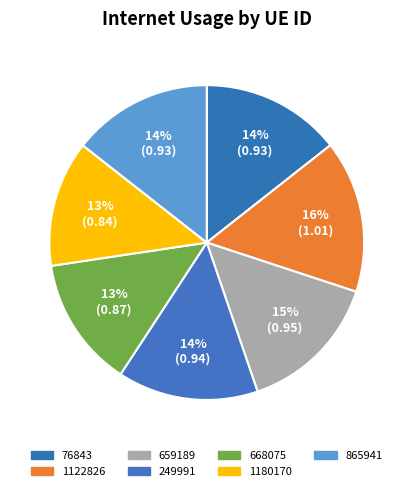

Is there a majority slice in this chart?

No